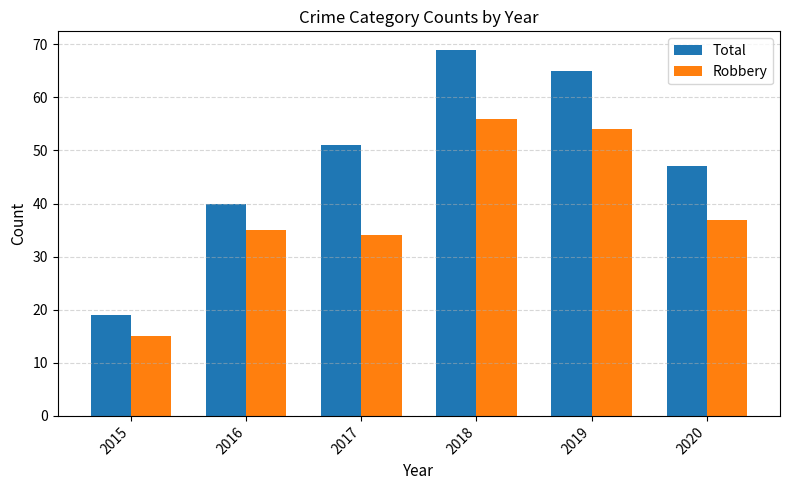

What is the value of the Robbery bar at the 6th from the left?

37